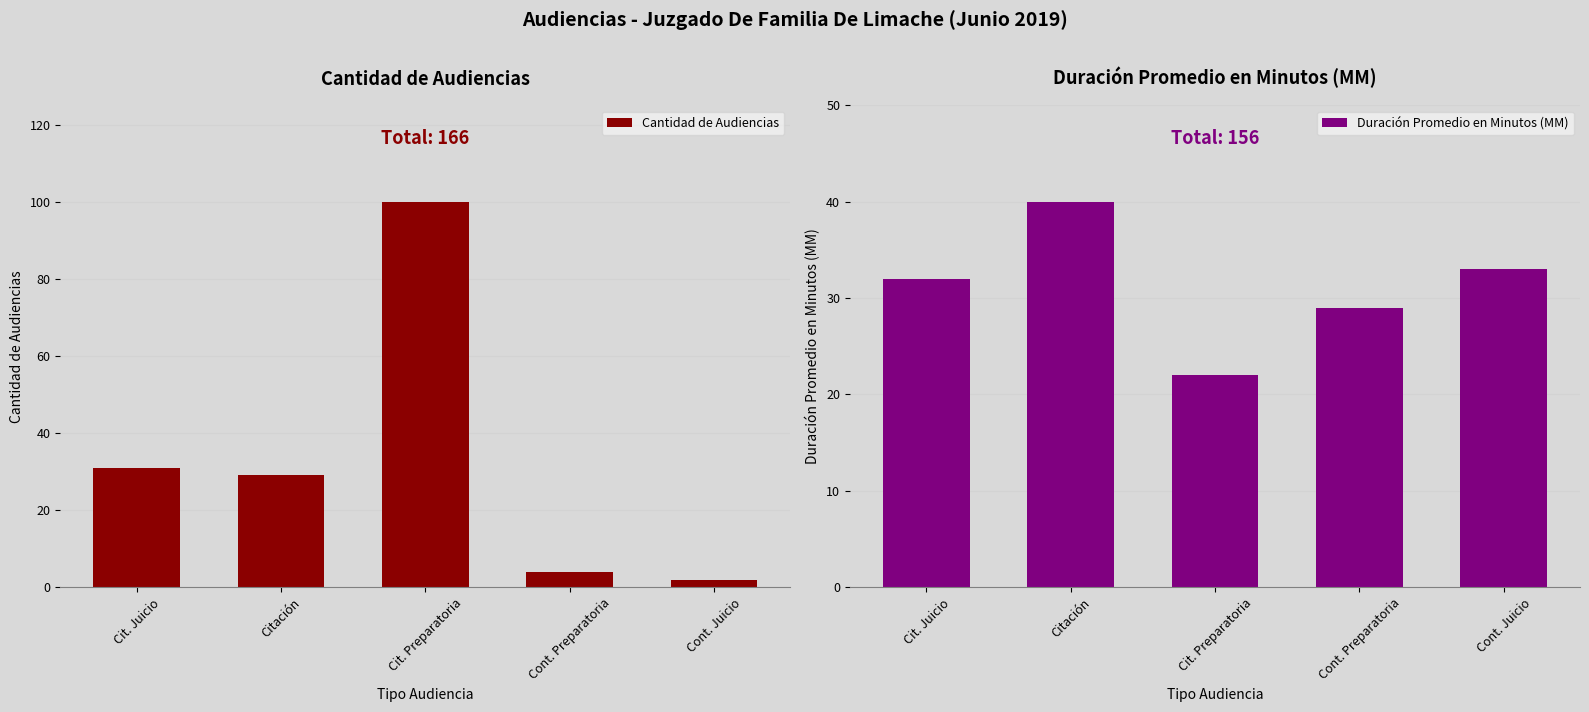

How many groups of bars are there?

5